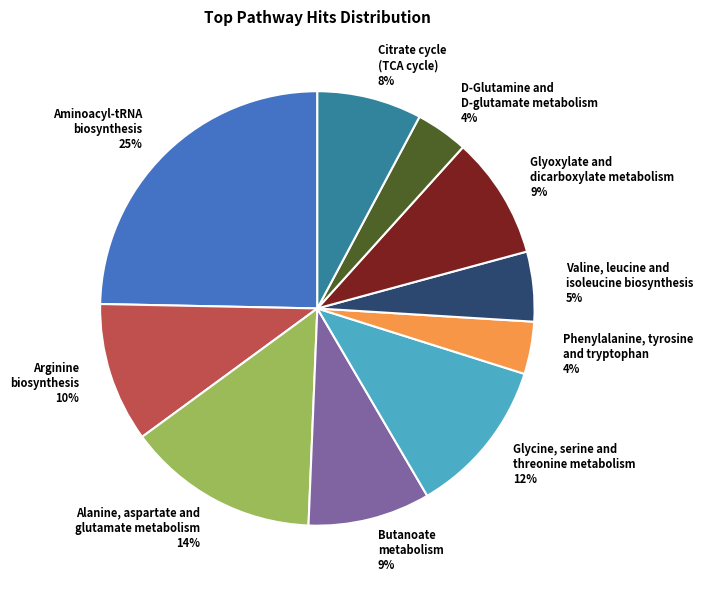

Count the number of slices in the pie.

10